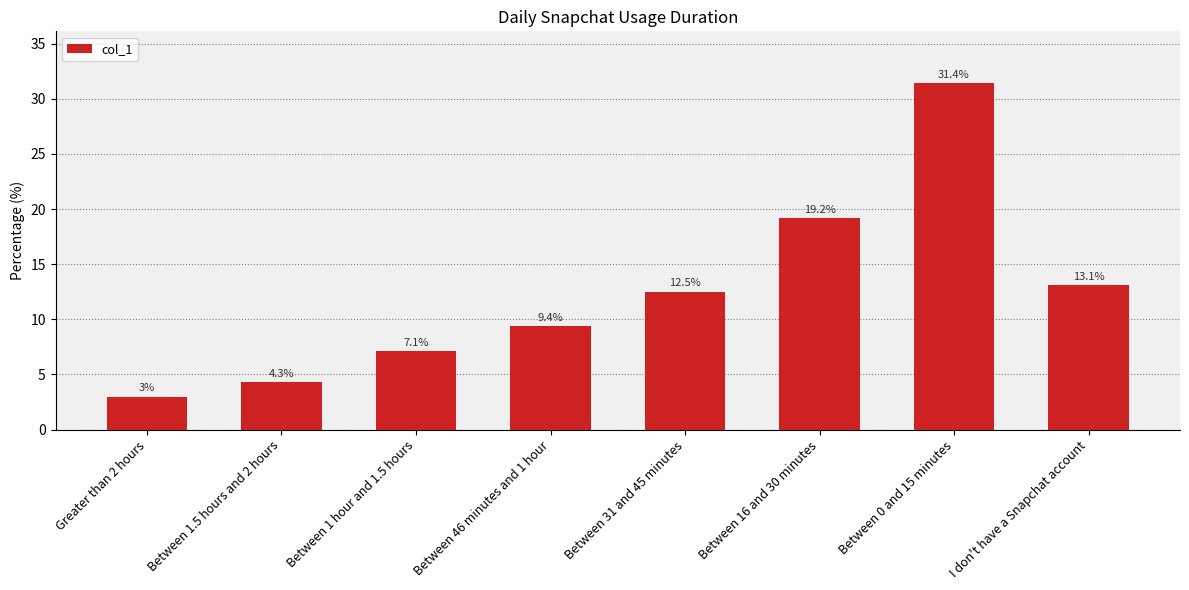

How many bars are there in total?

8